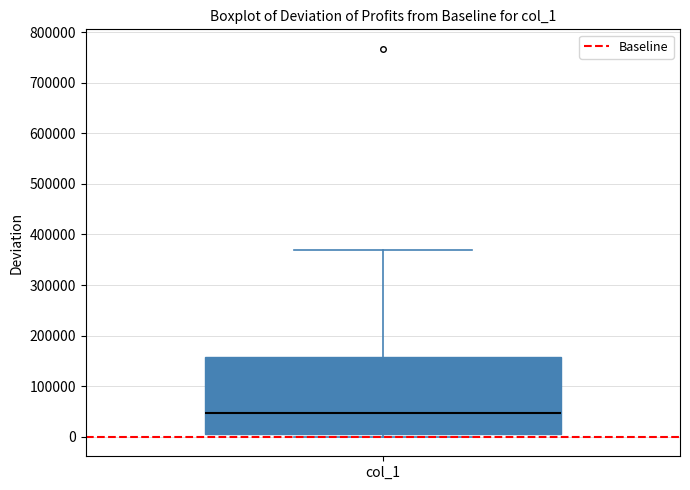

Where does the median line of the box for col_1 sit on the y-axis? The values are not printed on the chart, so give them approximately, as read against the axis.

50000